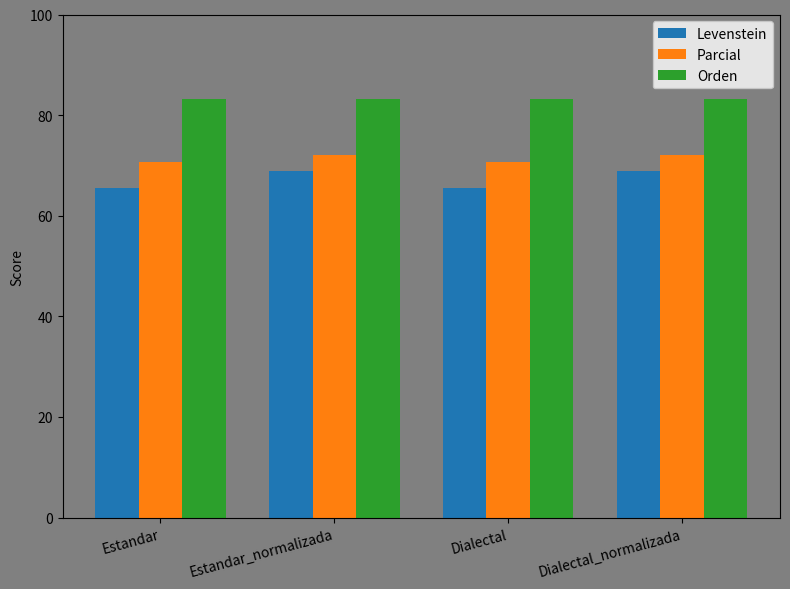

At how many categories does at least one series exceed 78?

4